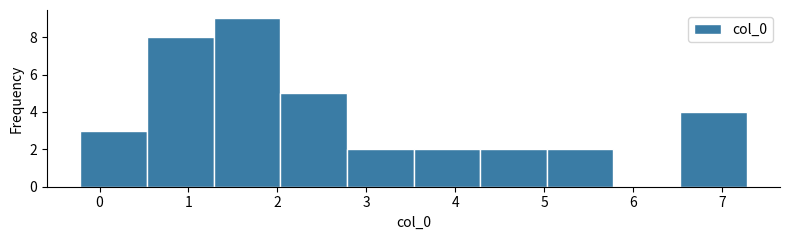

Reading left to right, list every bar in this chart as the range it spans on the x-axis followed by its height. Neither the bar edges nor the heights are printed on the chart, so give them approximately, as read against the axes.

-0.2 to 0.5: 3
0.5 to 1.3: 8
1.3 to 2.0: 9
2.0 to 2.8: 5
2.8 to 3.5: 2
3.5 to 4.3: 2
4.3 to 5.0: 2
5.0 to 5.8: 2
5.8 to 6.5: 0
6.5 to 7.3: 4